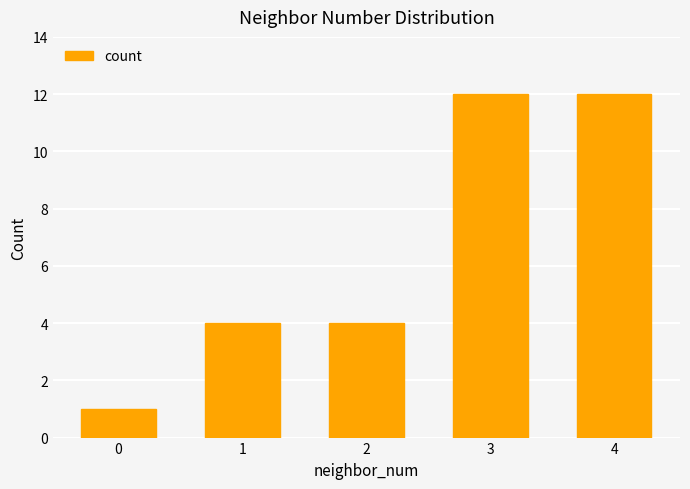

What is the sum of the values at 0 and 3?

13